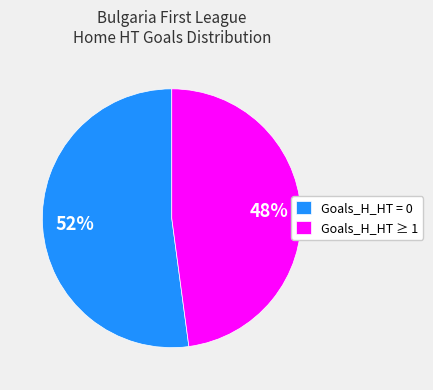

Is the sum of Goals_H_HT = 0 and Goals_H_HT ≥ 1 greater than half?

Yes